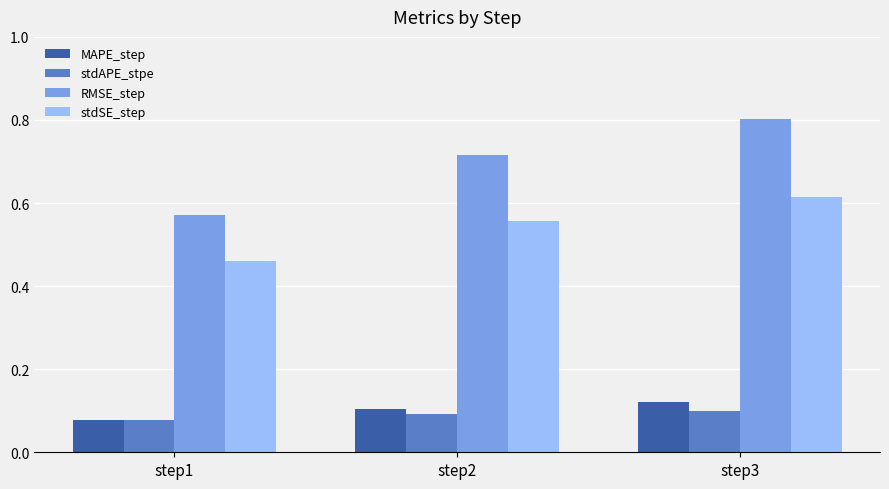

Which series has the largest total across all categories?

RMSE_step